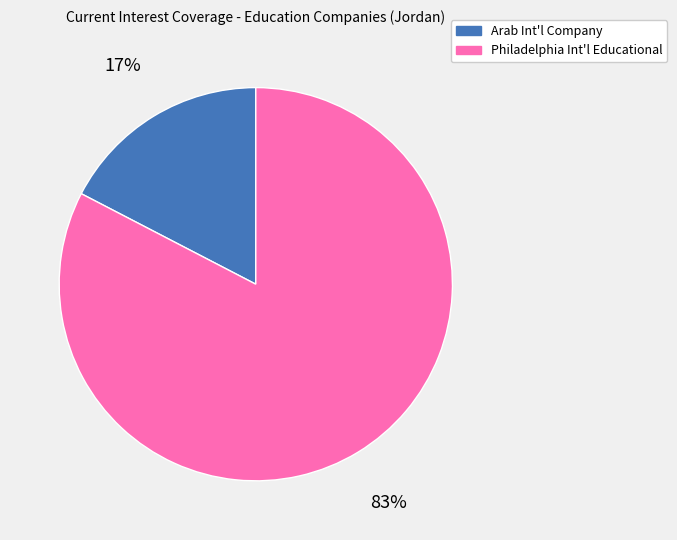

Is there any slice that represents more than half of the pie?

Yes